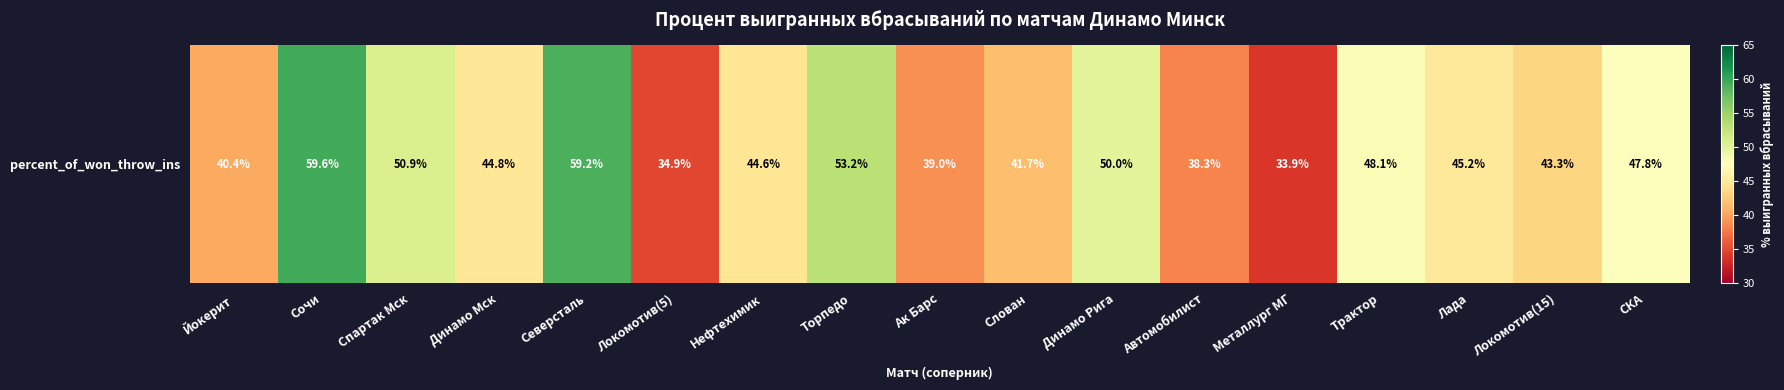

What is the difference between the second highest and minimum values?

25.2